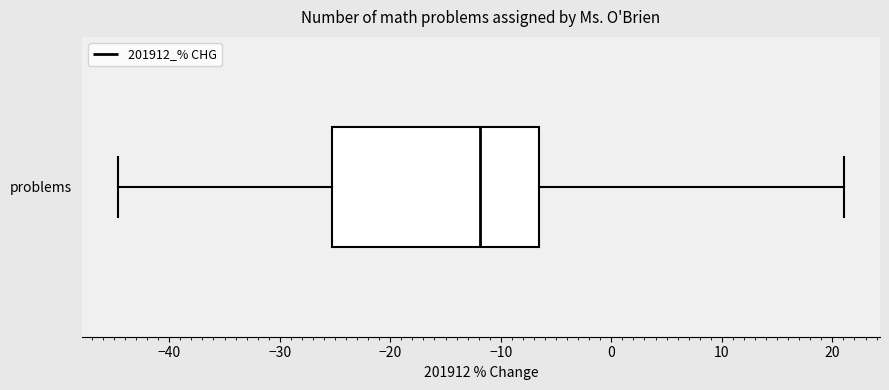

Where is the right edge of the box for problems on the x-axis? The values are not printed on the chart, so give them approximately, as read against the axis.

-7